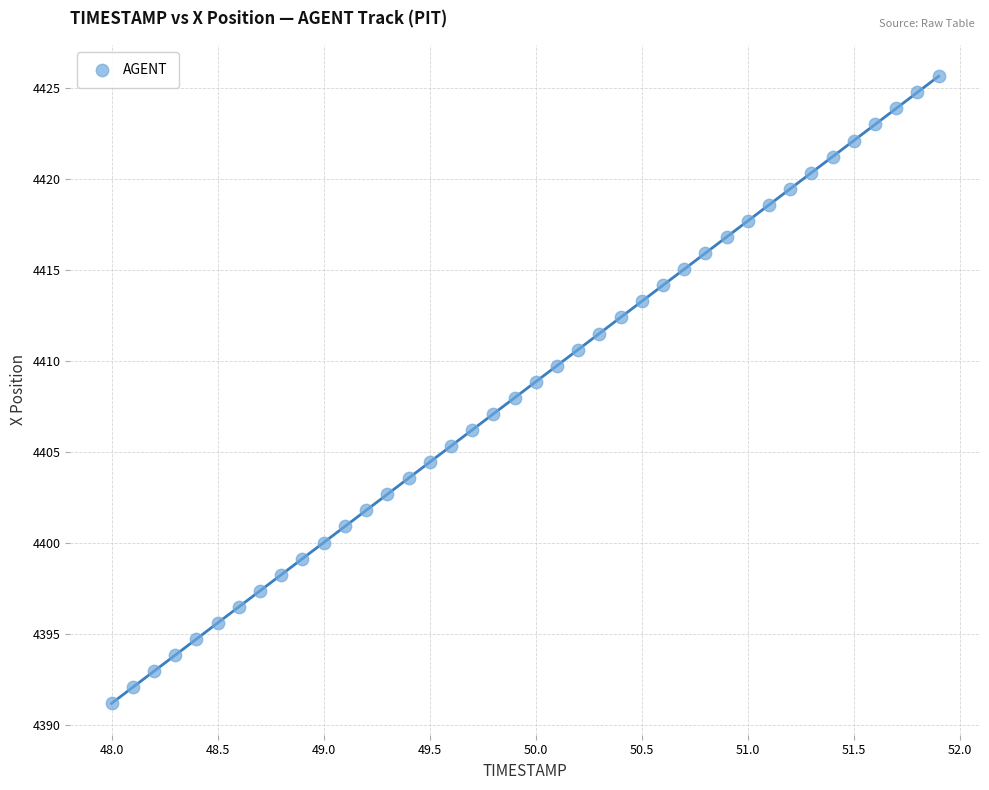

What is the range of Y values (max minus min)?

34.5